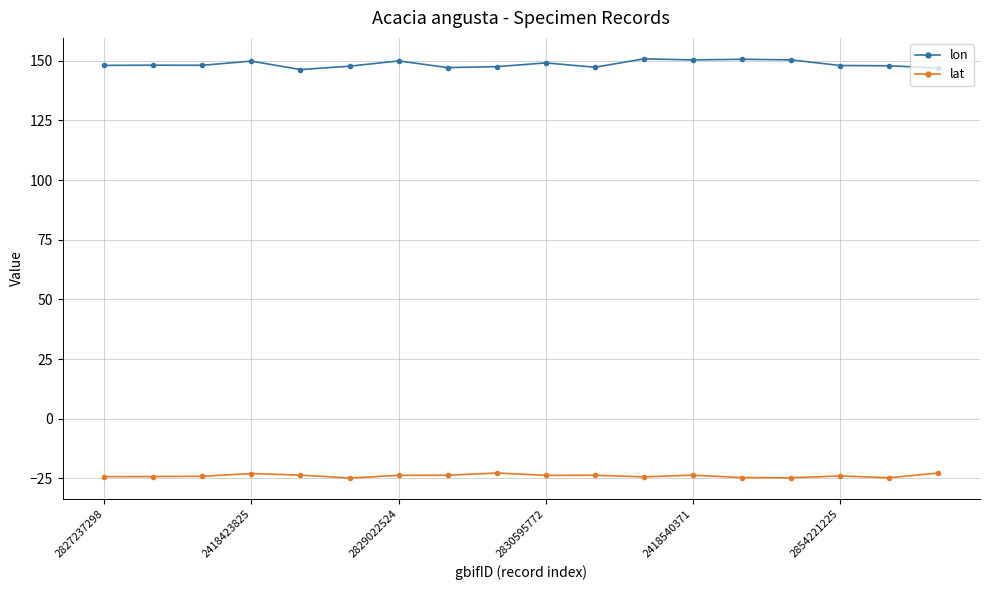

Which series has the largest total across all categories?

lon